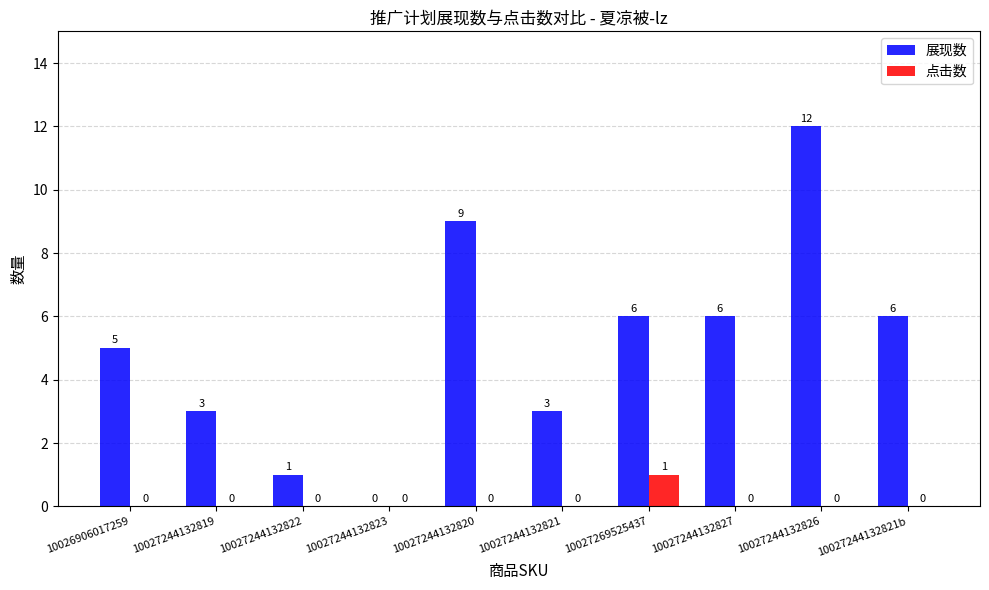

What is the greatest value displayed?

12